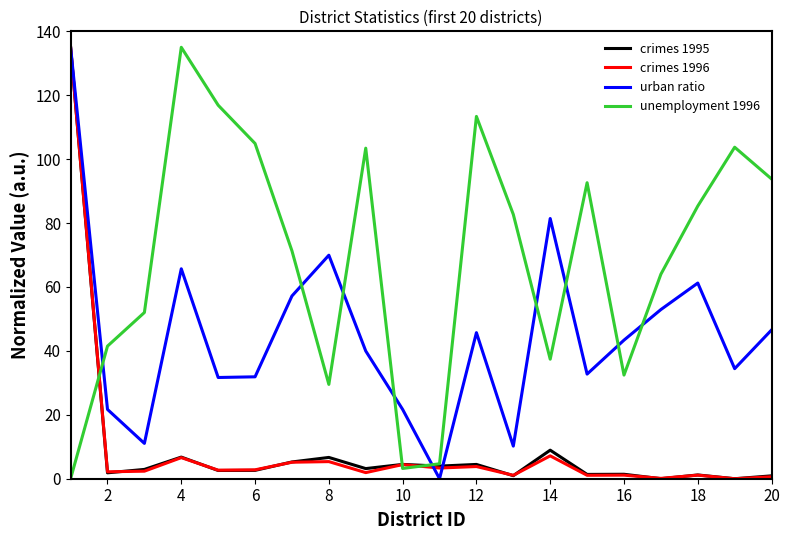

True or false: crimes 1996 has more than 0 points higher than both neighbors.

True